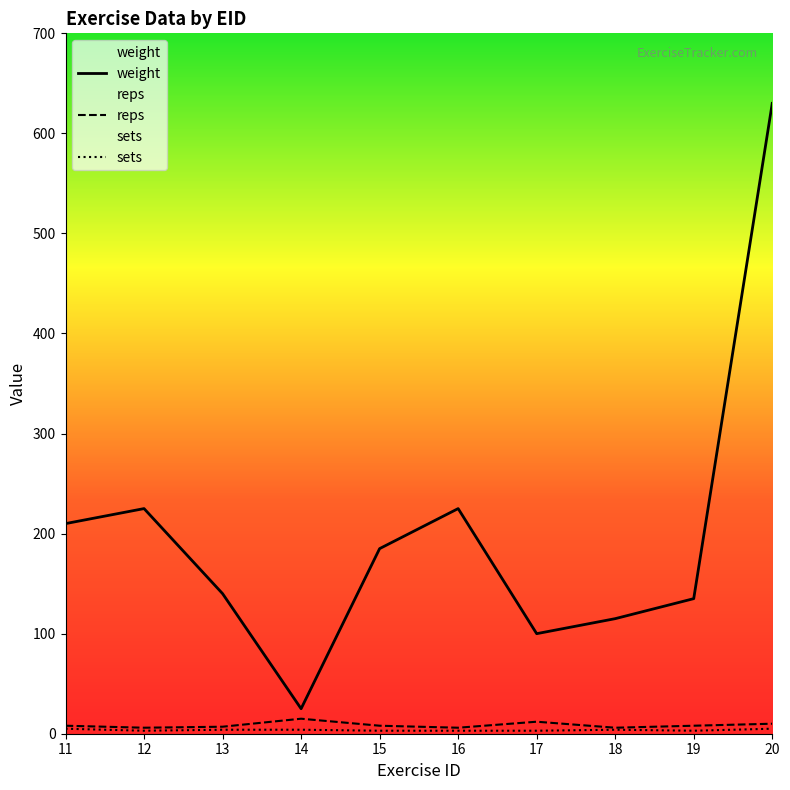

Where is sets nearest to the value 4?

13